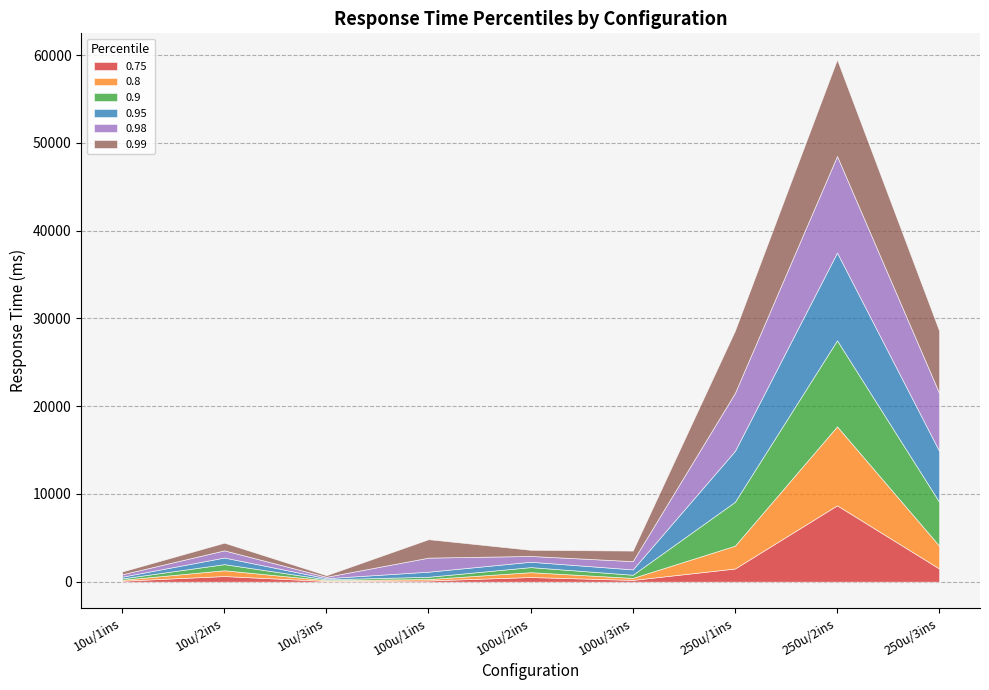

True or false: 0.75 and 0.99 cross at least once.

False